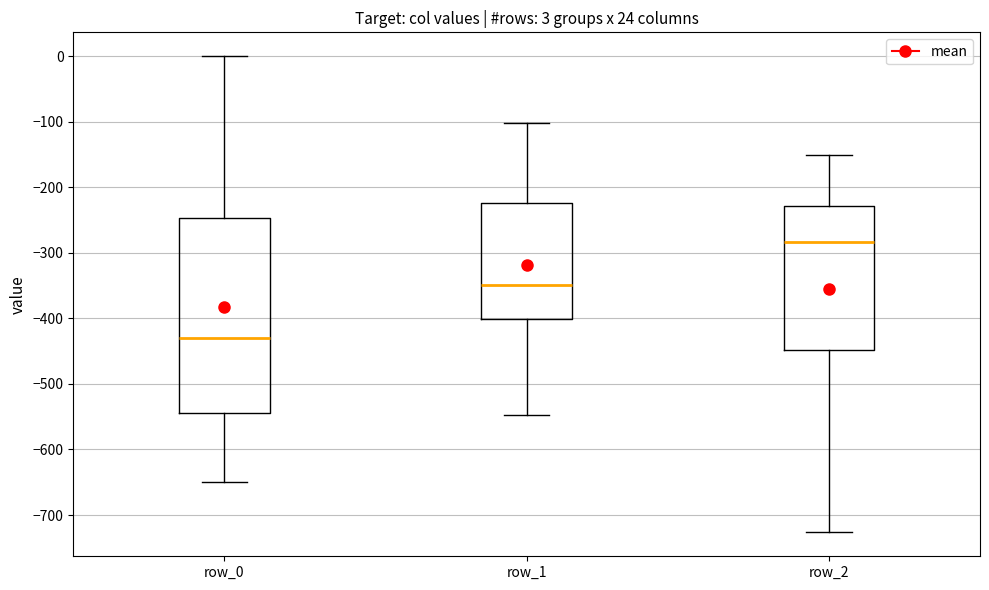

Comparing the boxes themselves (not the whiskers), which one is the tallest?

row_0